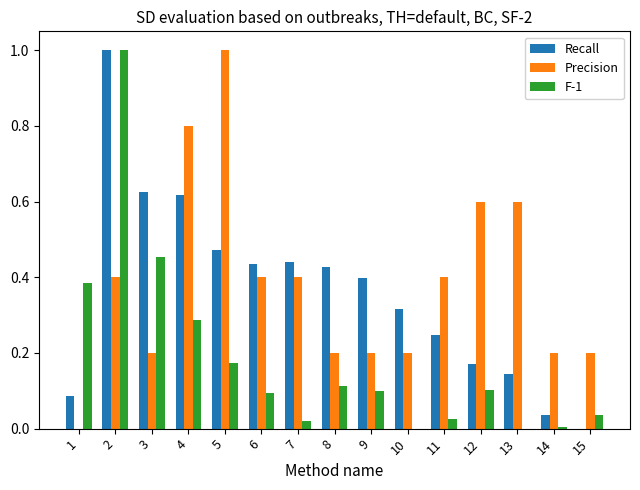

What is the total value across all series at 9?

0.7